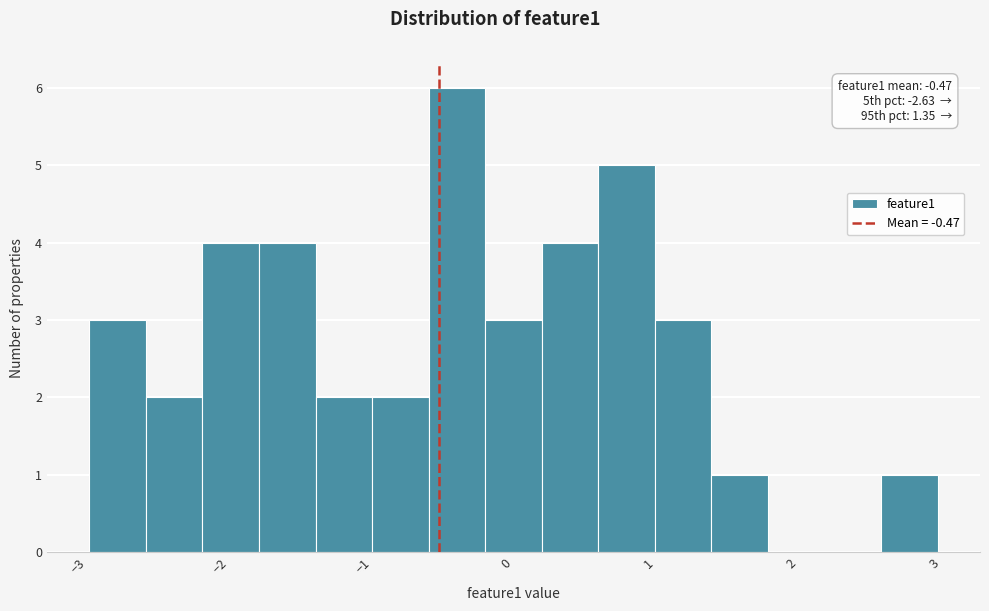

Read against the x-axis, roughly where is the centre of the tallest bar?

-0.3